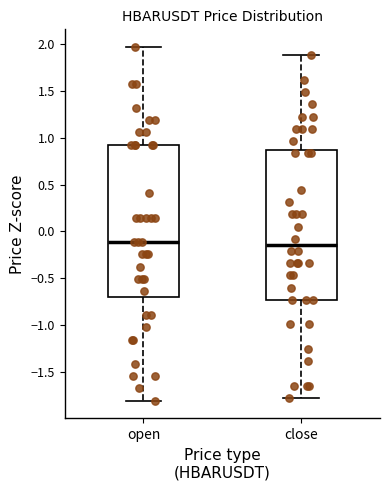

Where is the upper edge of the box for close on the y-axis? The values are not printed on the chart, so give them approximately, as read against the axis.

0.85